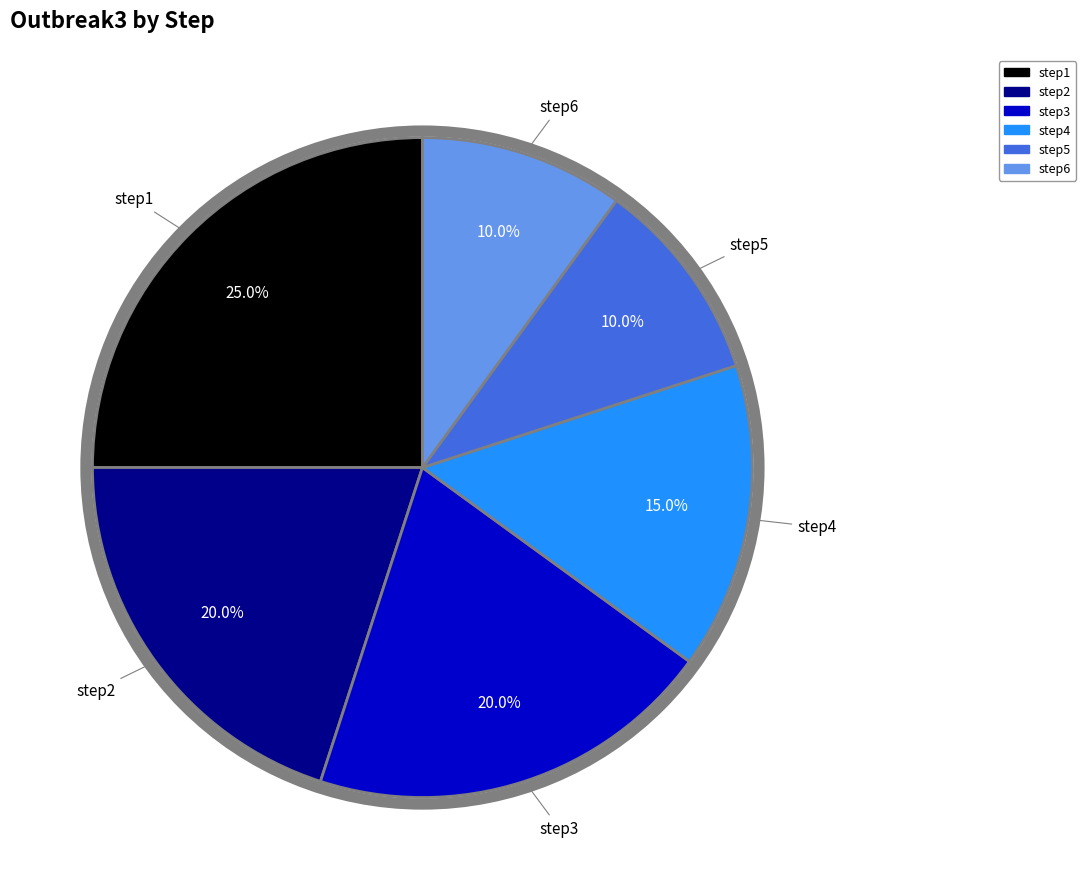

True or false: step4 accounts for 15% of the total.

True